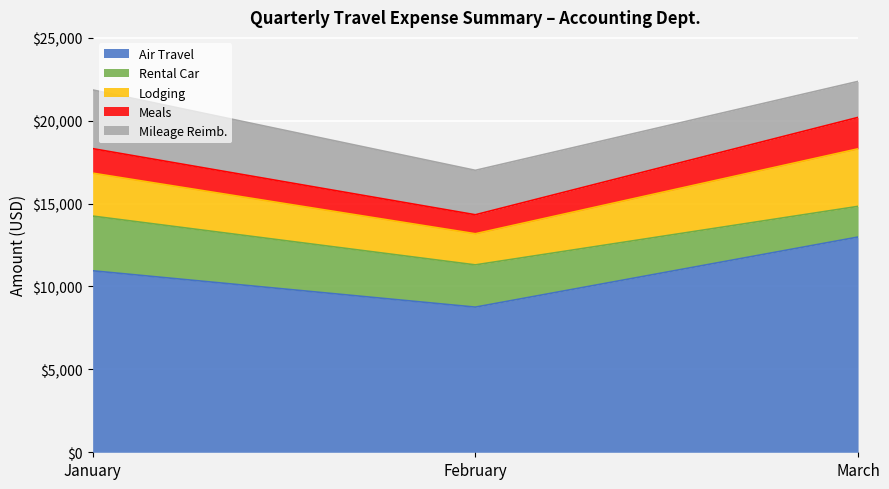

The value of Mileage Reimb. at February is 2679. True or false?

True